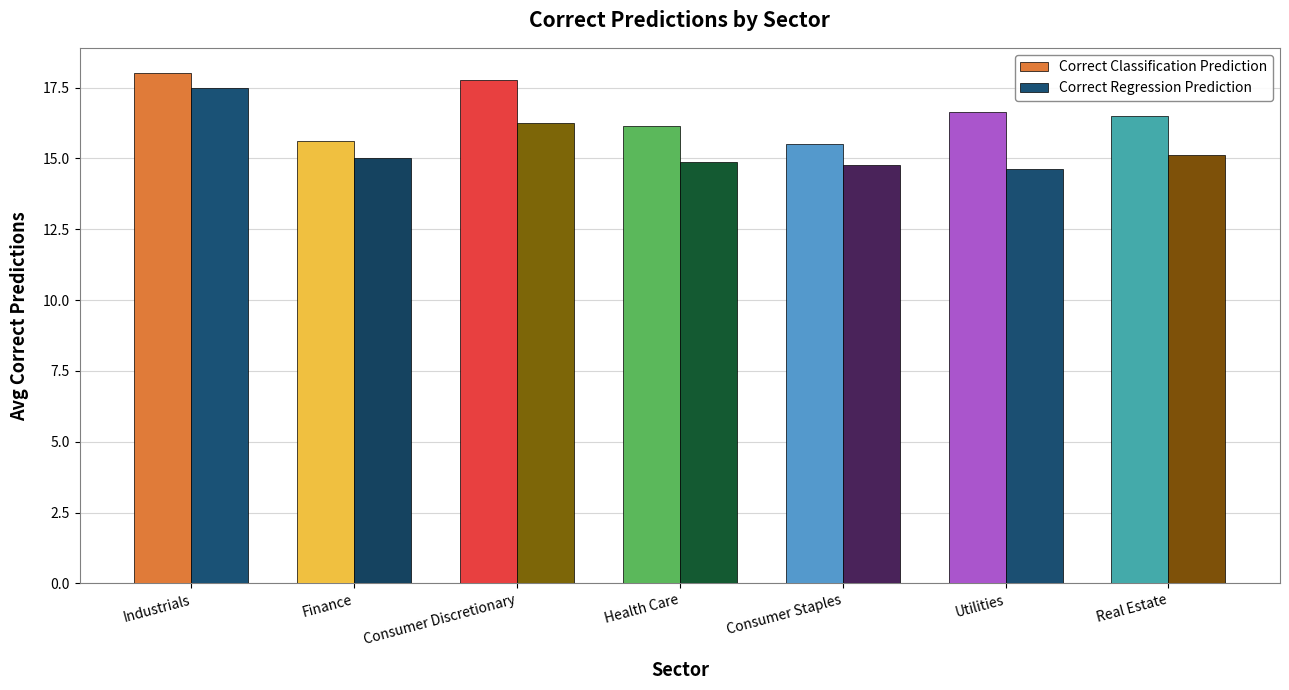

Which series has the largest total across all categories?

Correct Classification Prediction